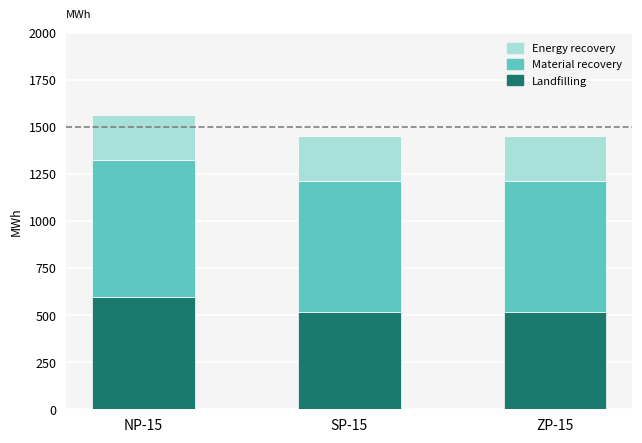

Count the number of data series in this chart.

3